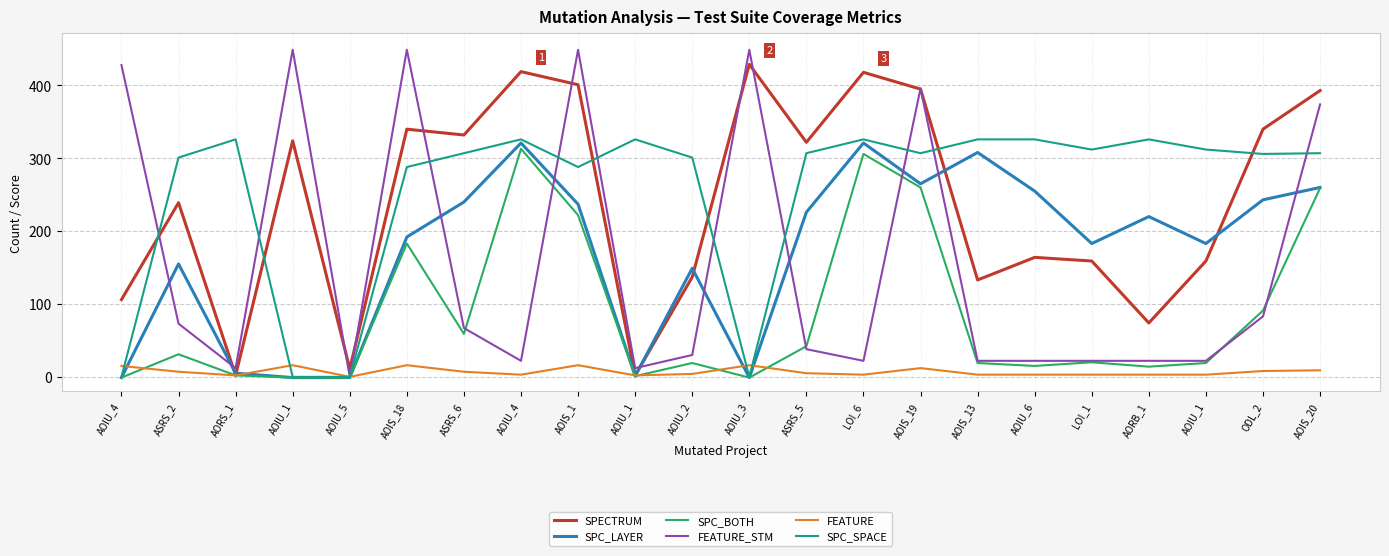

True or false: SPC_SPACE has a value of 326 at AOIU_6.

True